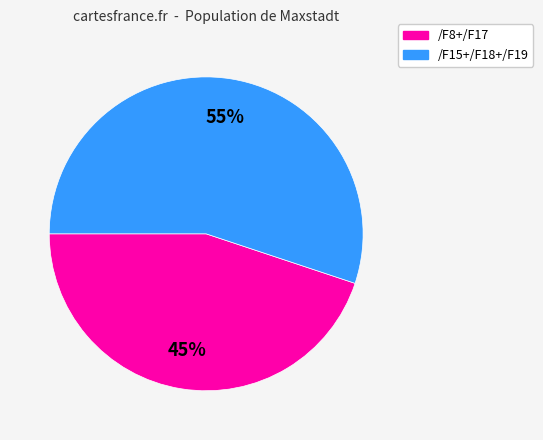

Does any single category account for the majority?

Yes